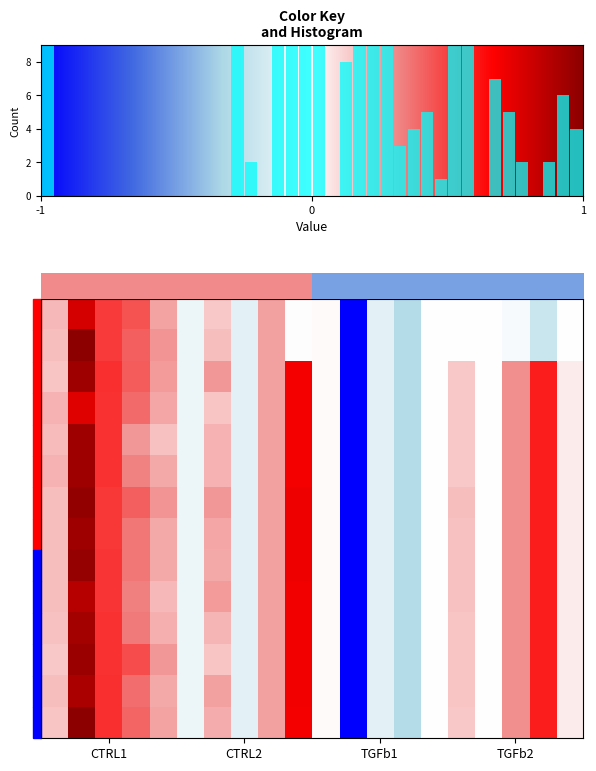

Which series has the largest range (max minus min)?

row_1